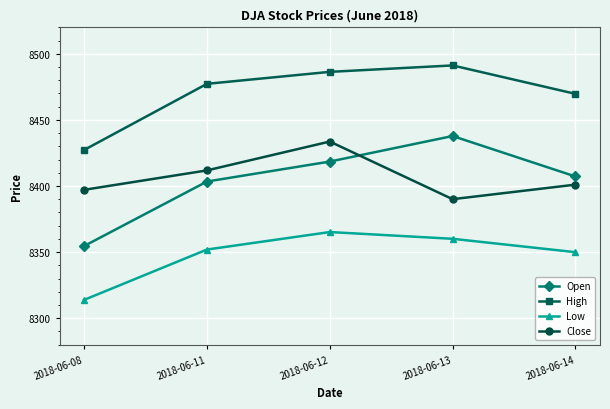

What is the difference between the maximum and minimum values in the Close series?

43.6